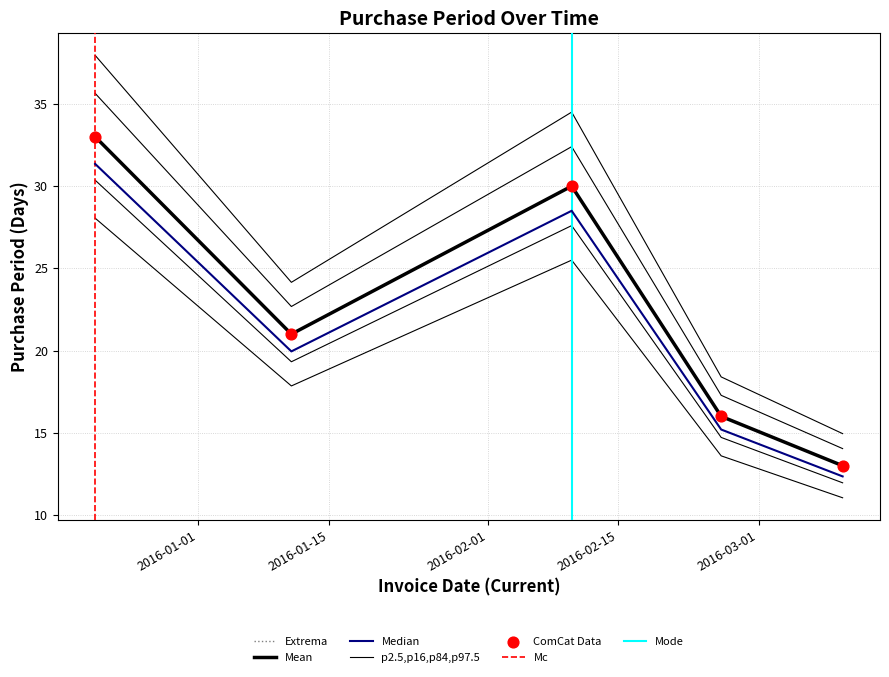

Which has a higher value, 2016-03-10 or 2016-02-10?

2016-02-10